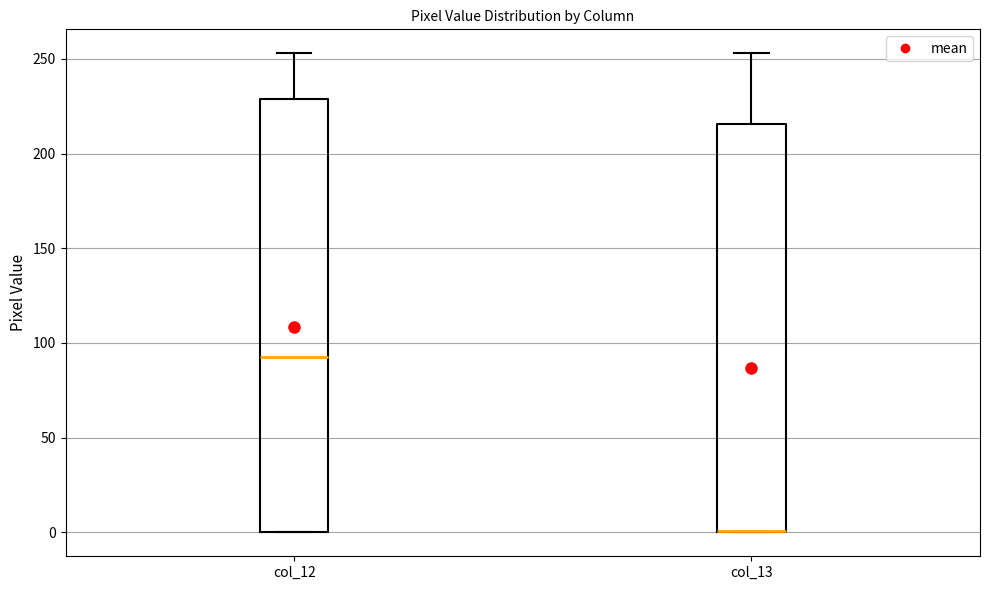

Reading left to right, transcribe this box plot: for each box, give where its median line is, the range the box spans, and where its two whiskers end, as read against the y-axis. The values are not printed on the chart, so give them approximately, as read against the axis.

col_12: median 95, box 0 to 230, whiskers 0 to 255
col_13: median 0 (drawn on the box's lower edge), box 0 to 215, whiskers 0 to 255